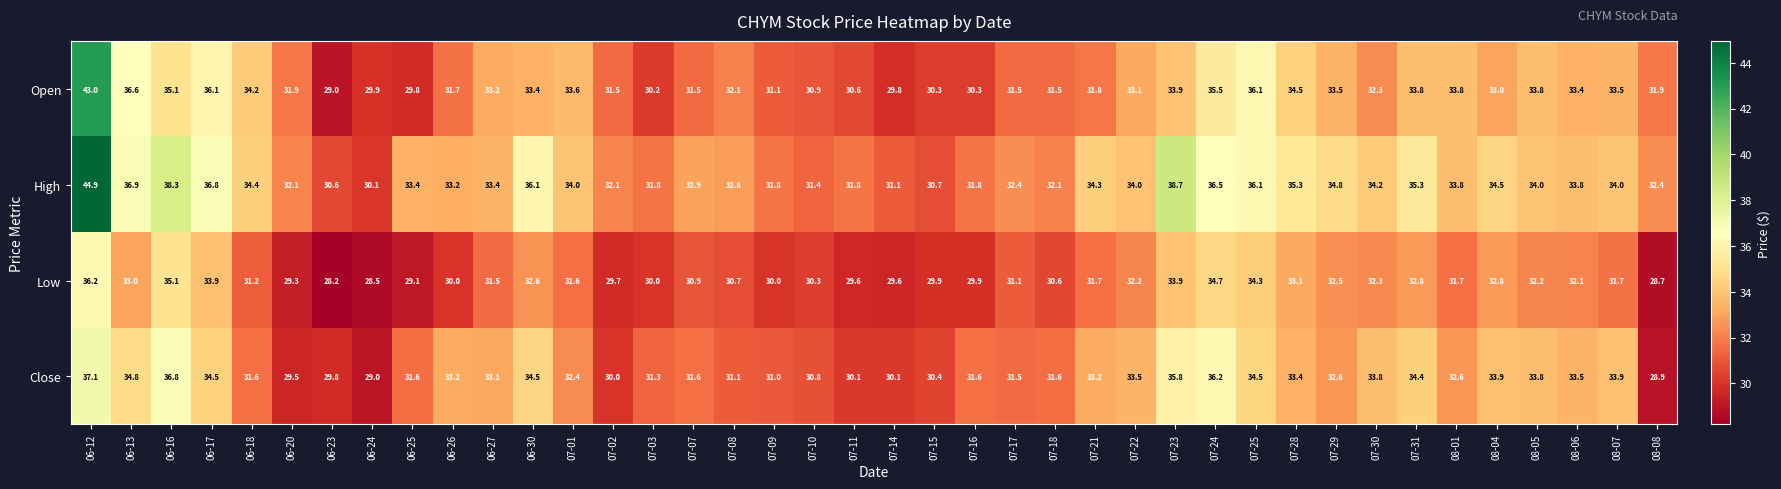

How many values in the Low series exceed 31?

23